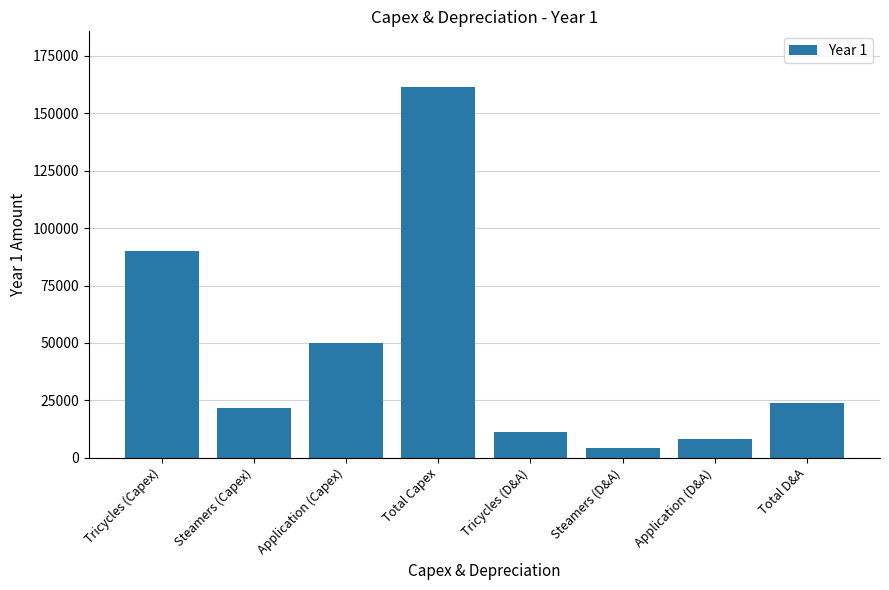

Rank the categories by value from highest to lowest.

Total Capex, Tricycles (Capex), Application (Capex), Total D&A, Steamers (Capex), Tricycles (D&A), Application (D&A), Steamers (D&A)